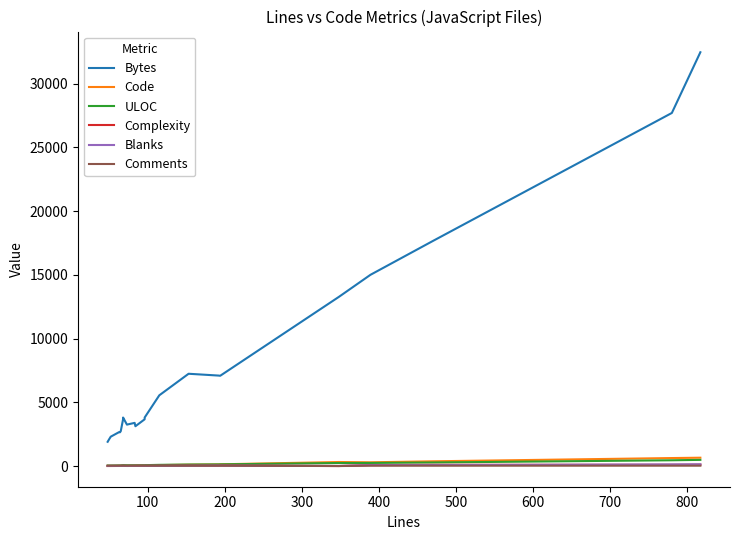

Which series has the largest total across all categories?

Bytes